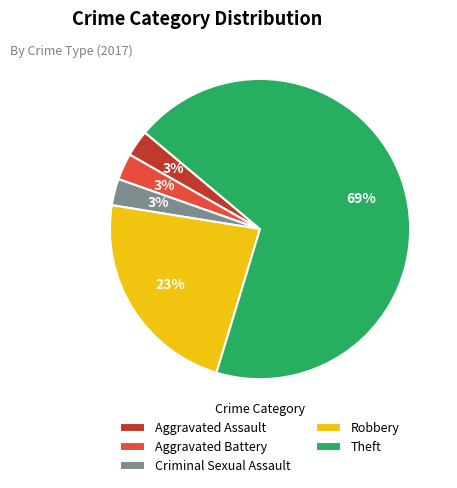

To the nearest percent, what portion does Aggravated Battery represent?

3%